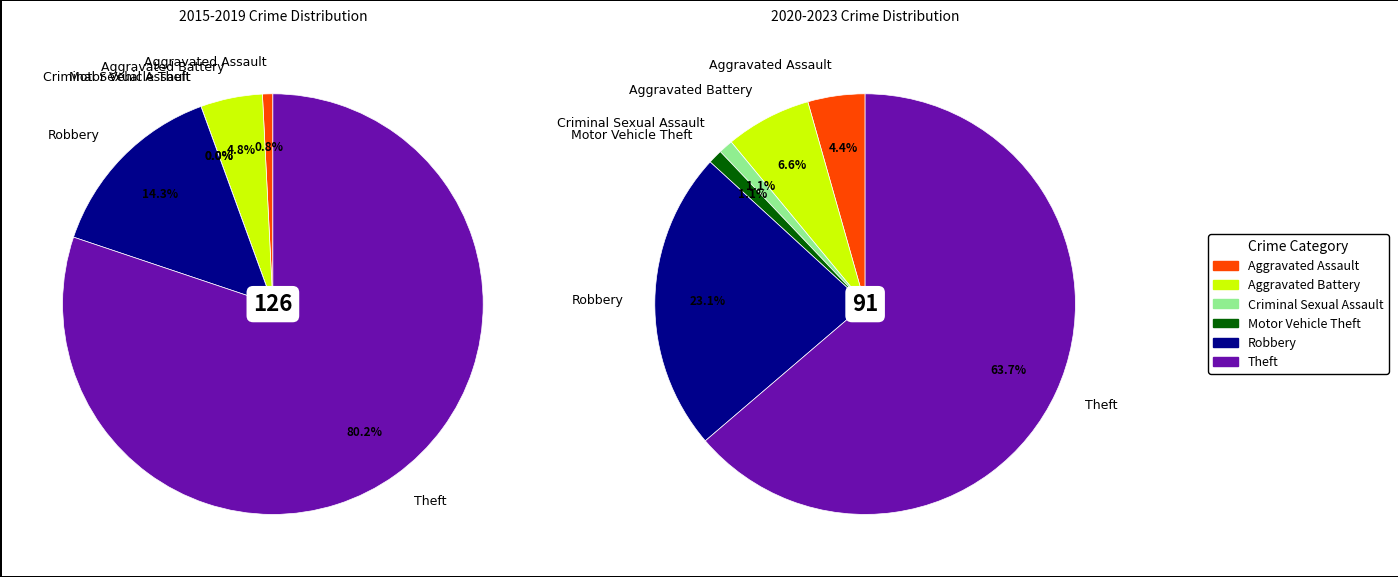

True or false: Motor Vehicle Theft accounts for 0% of the total.

True